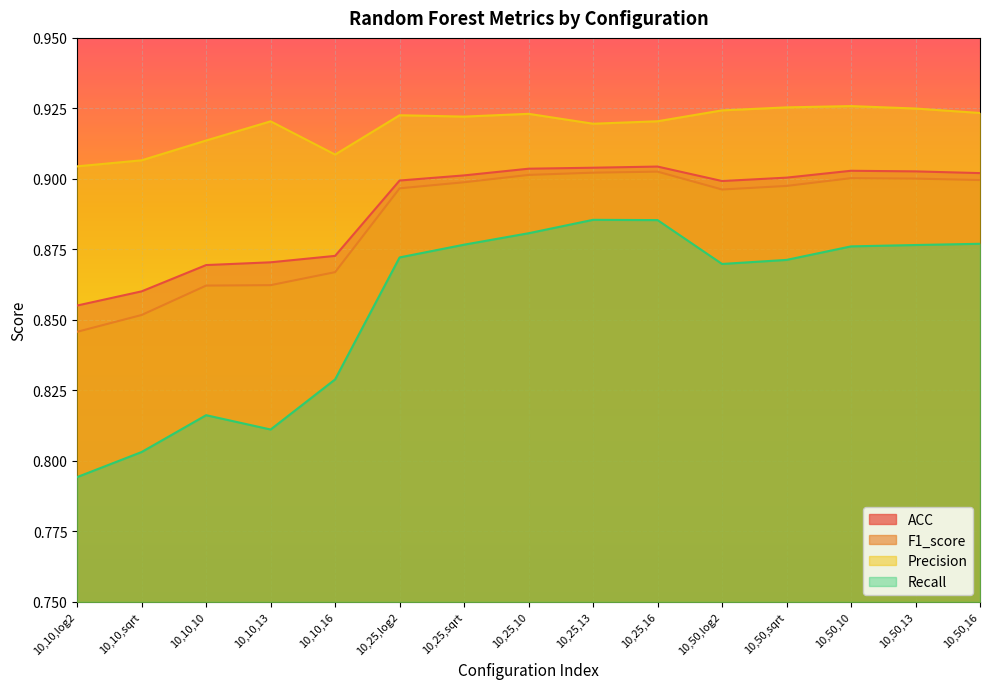

True or false: ACC and Recall intersect in this chart.

False